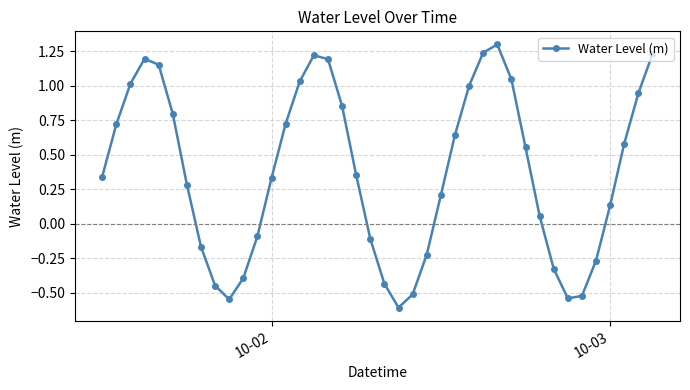

What is the value of the 12th point from the left?

-0.1